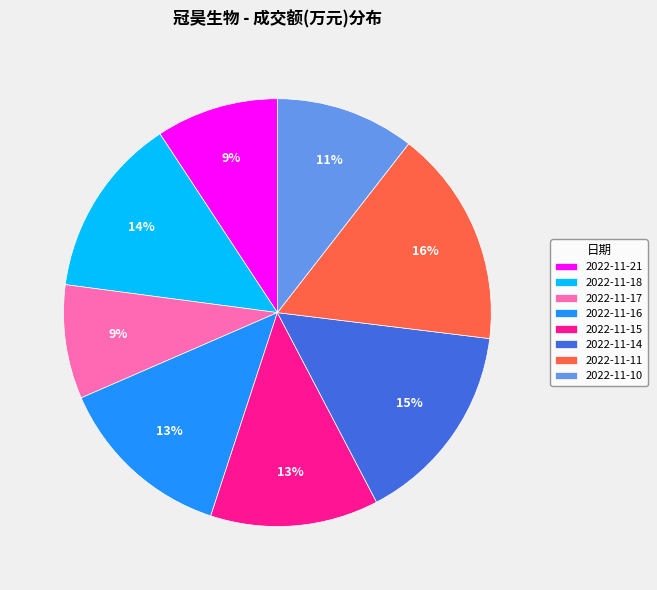

Does 2022-11-14 represent more than half of the total?

No